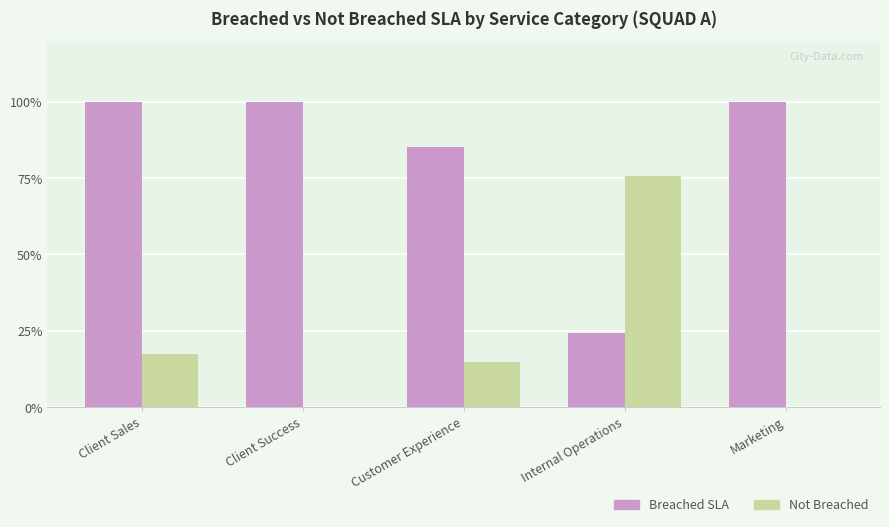

What are all the series names shown in the legend?

Breached SLA, Not Breached